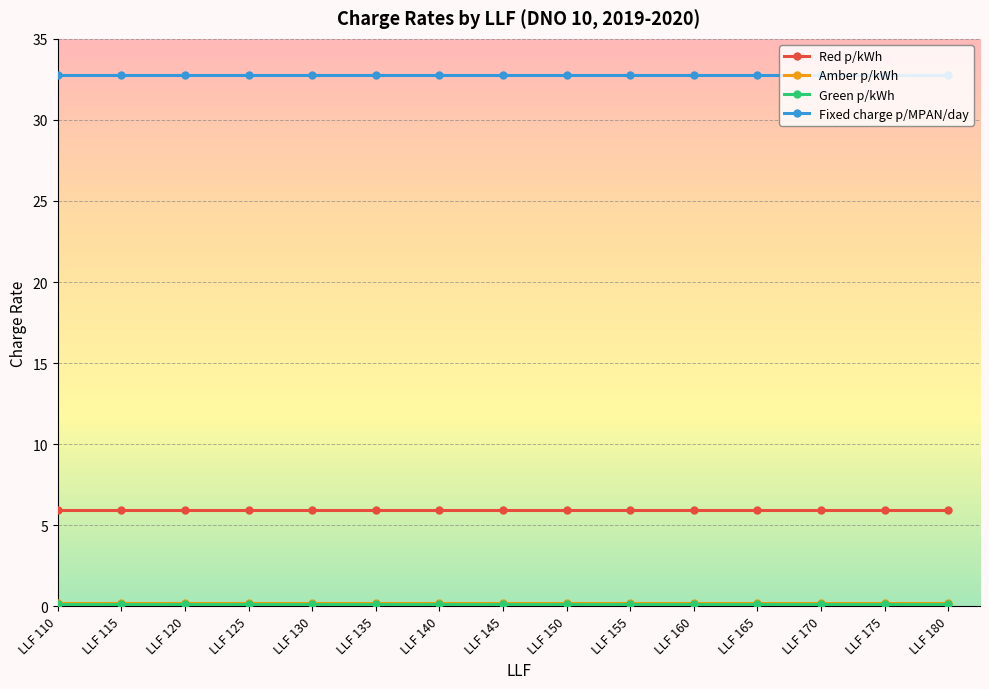

True or false: Red p/kWh and Fixed charge p/MPAN/day cross at least once.

False